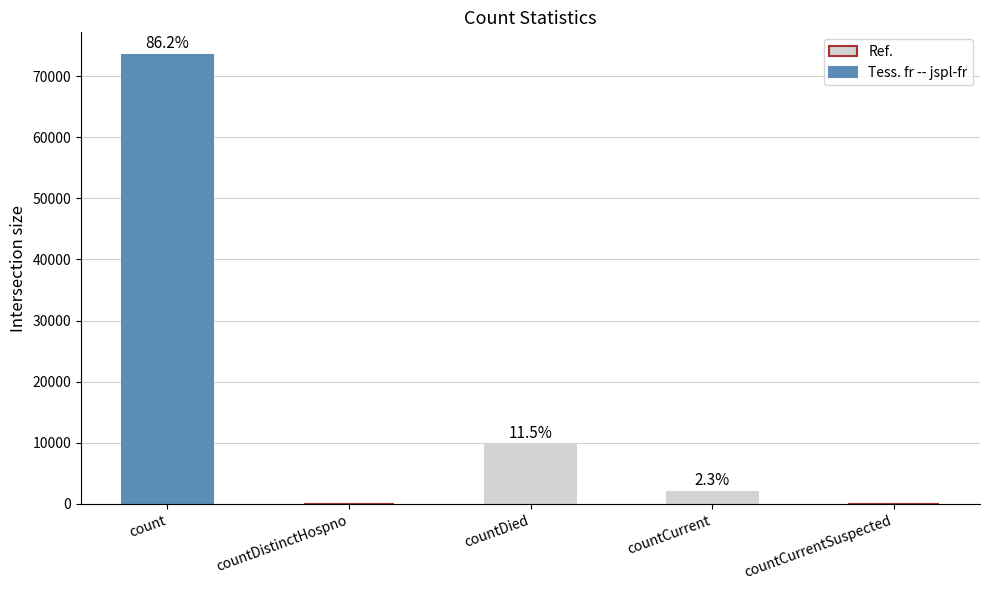

Reading left to right, transcribe all the data shown in this chart.

count=73472	countDistinctHospno=0	countDied=9769	countCurrent=1973	countCurrentSuspected=0